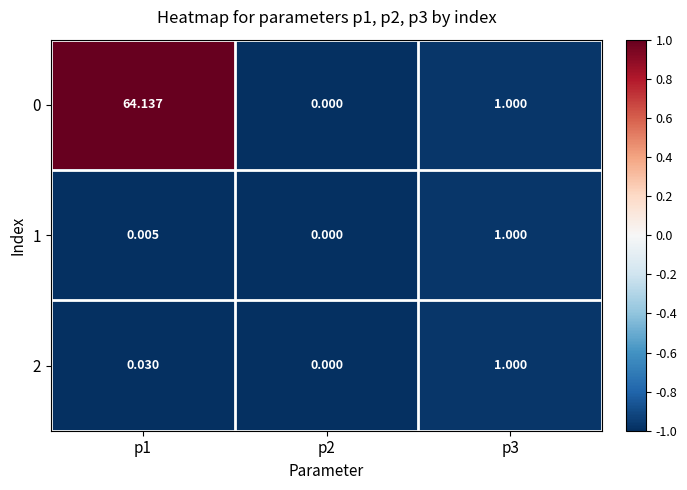

Is the value of 1 at p3 greater than the value of 2 at p1?

Yes